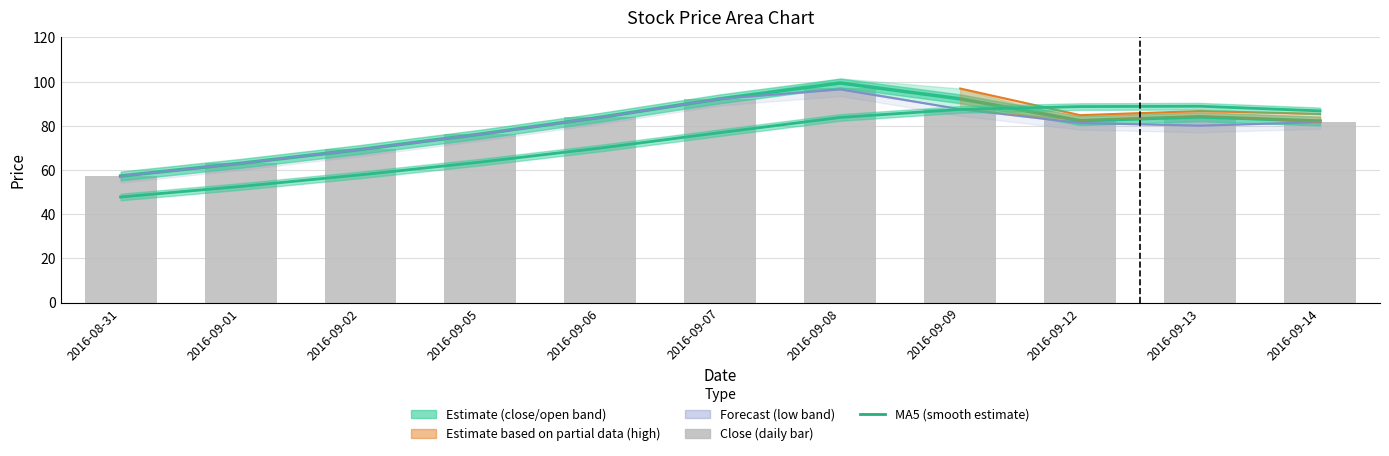

Is it true that ma5 equals 57.8 at 2016-09-02?

True